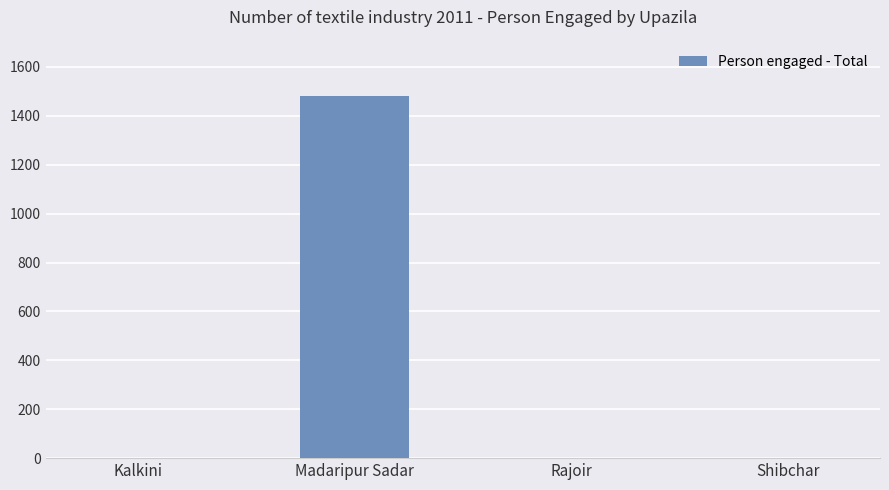

Which category has the highest value across all series?

Madaripur Sadar